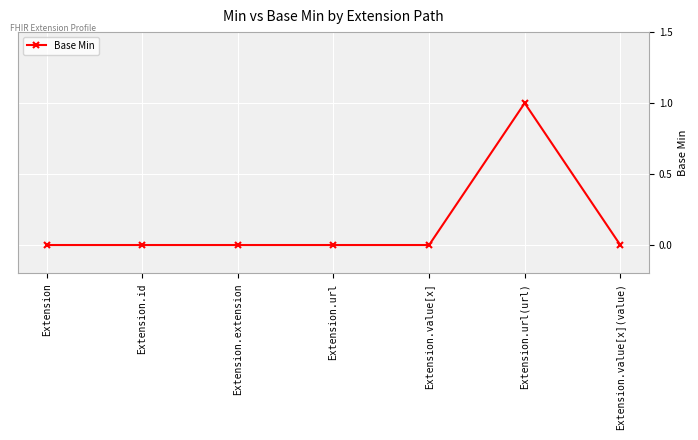

Reading left to right, what are all the values shown in this chart?

Extension=0	Extension.id=0	Extension.extension=0	Extension.url=0	Extension.value[x]=0	Extension.url(url)=1	Extension.value[x](value)=0